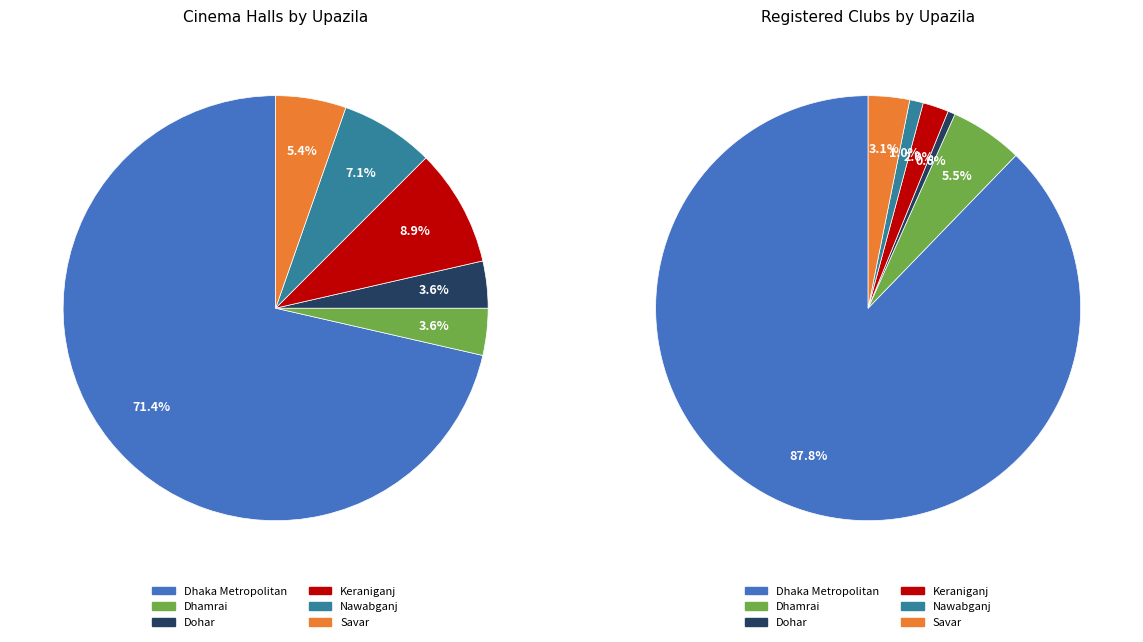

To the nearest percent, what is the average slice percentage?

17%